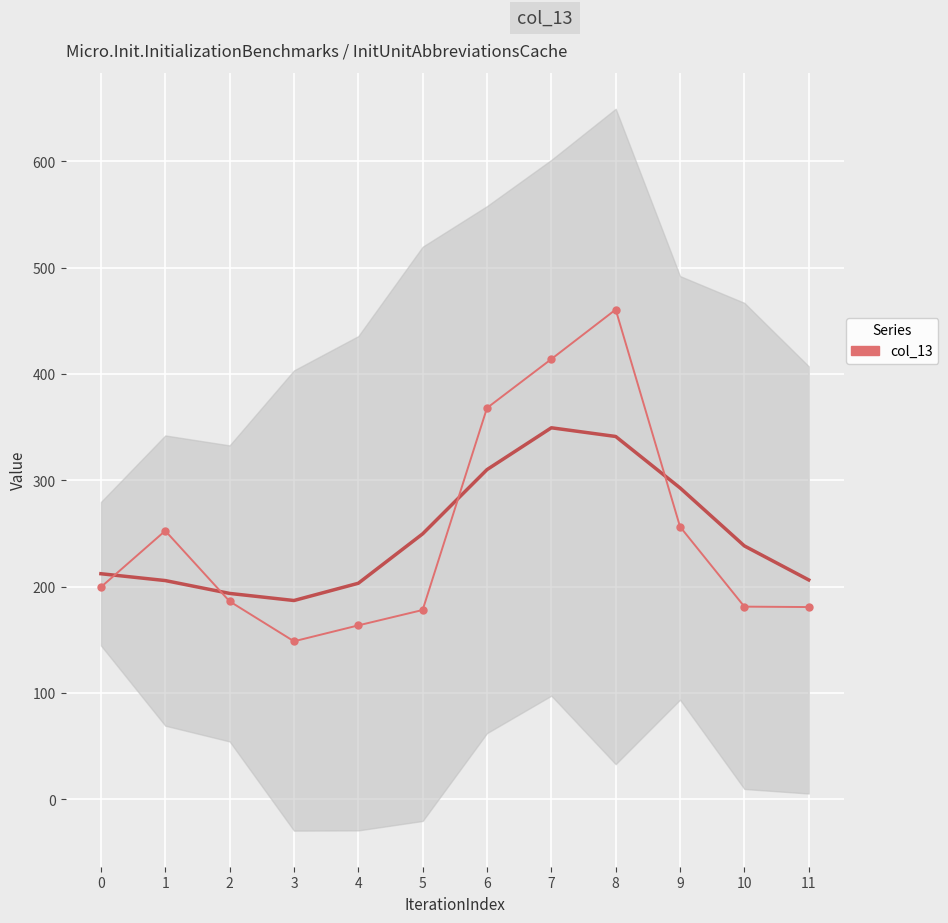

Is it true that the value at 3 is 148.6?

True